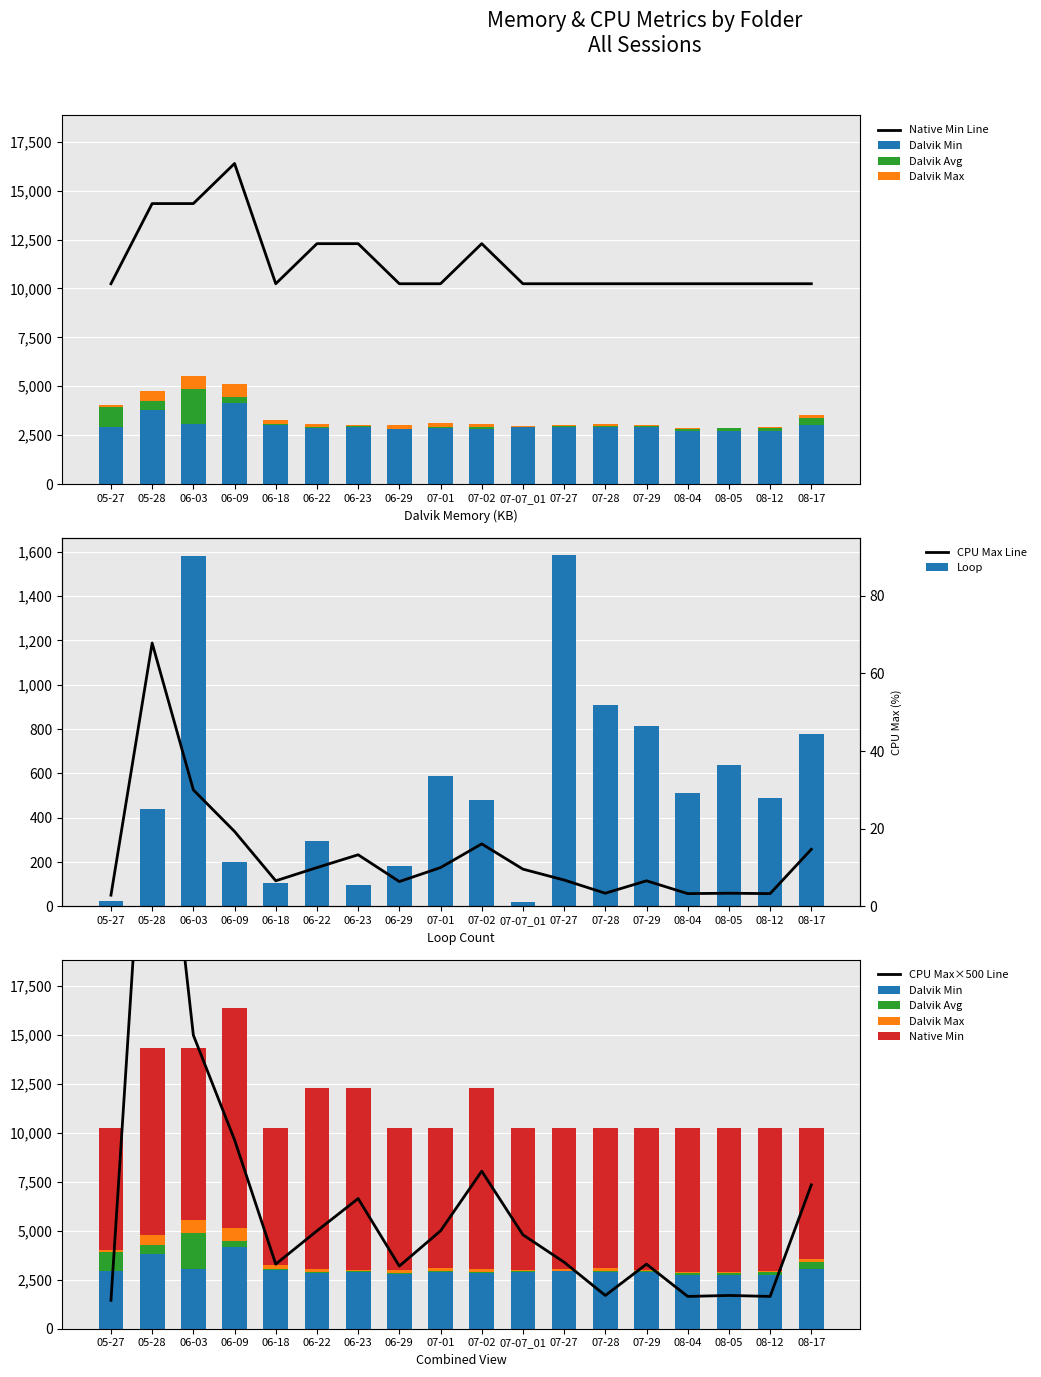

True or false: loop has a value of 513 at 08-04.

True